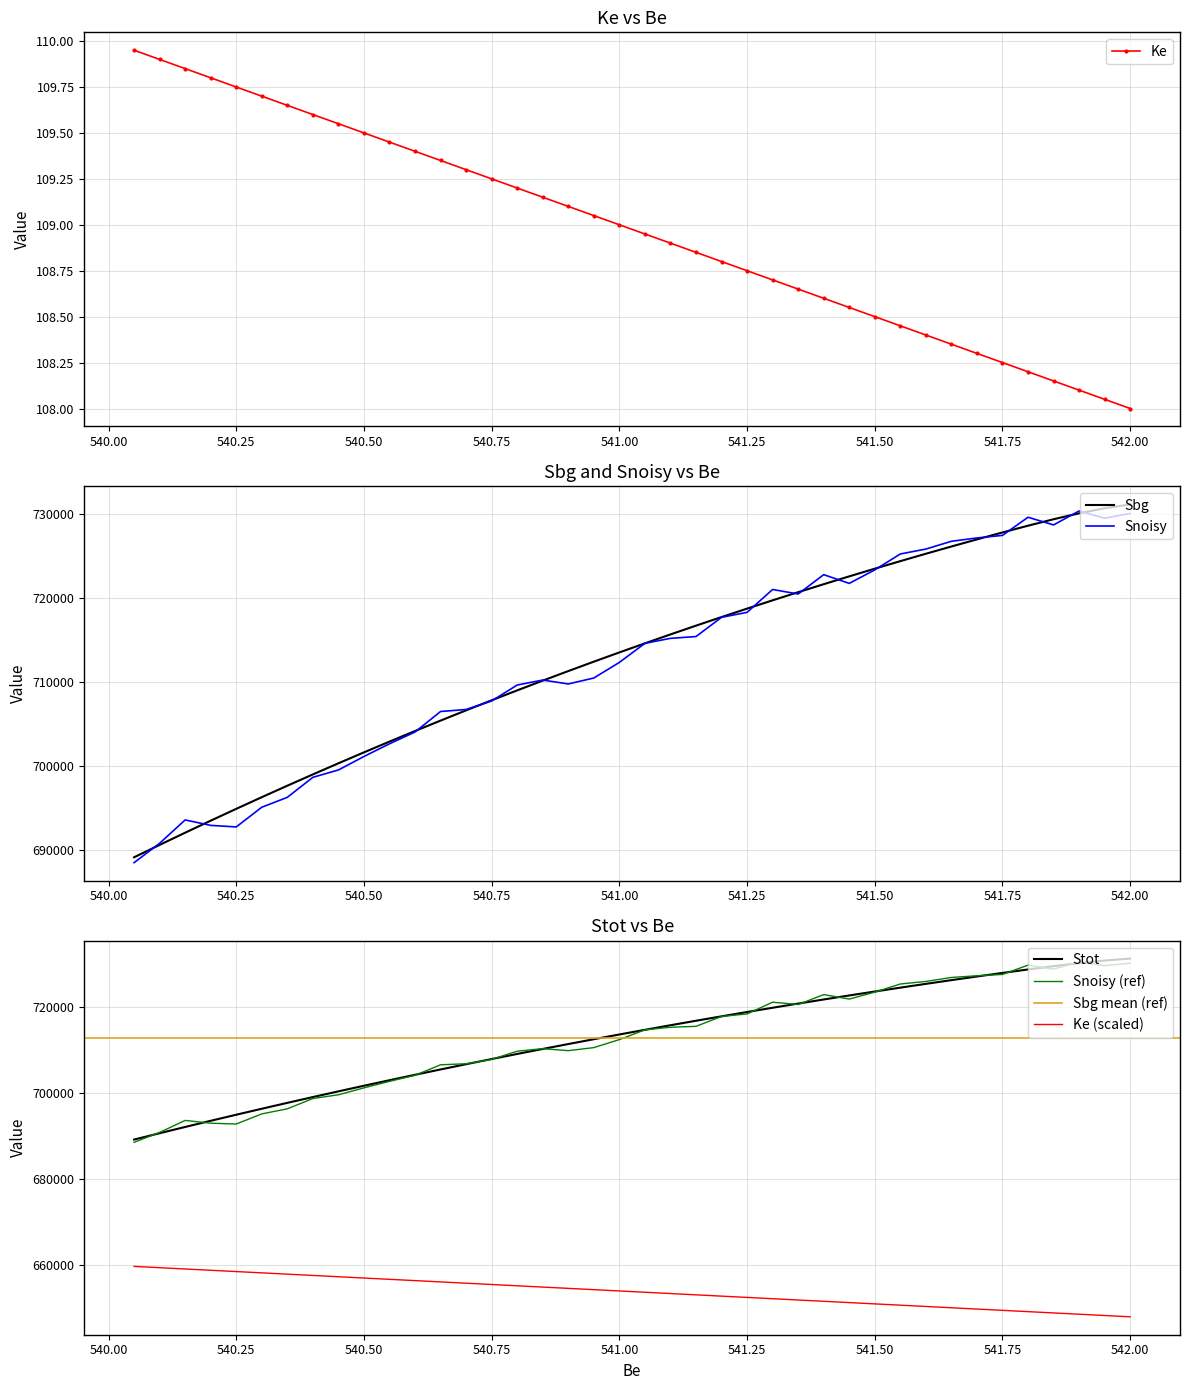

Is it true that Ke equals 188.2 at 540.7?

False